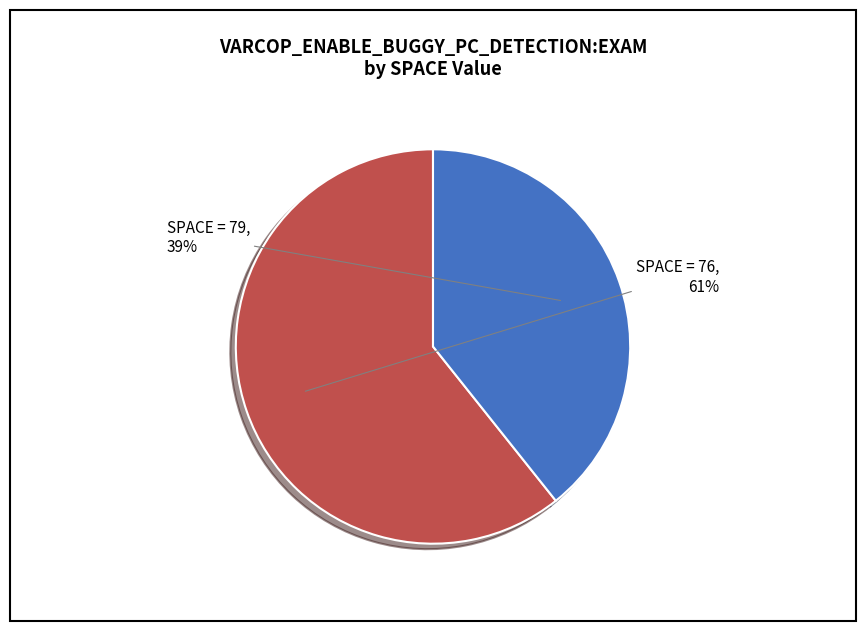

Count the number of slices in the pie.

2